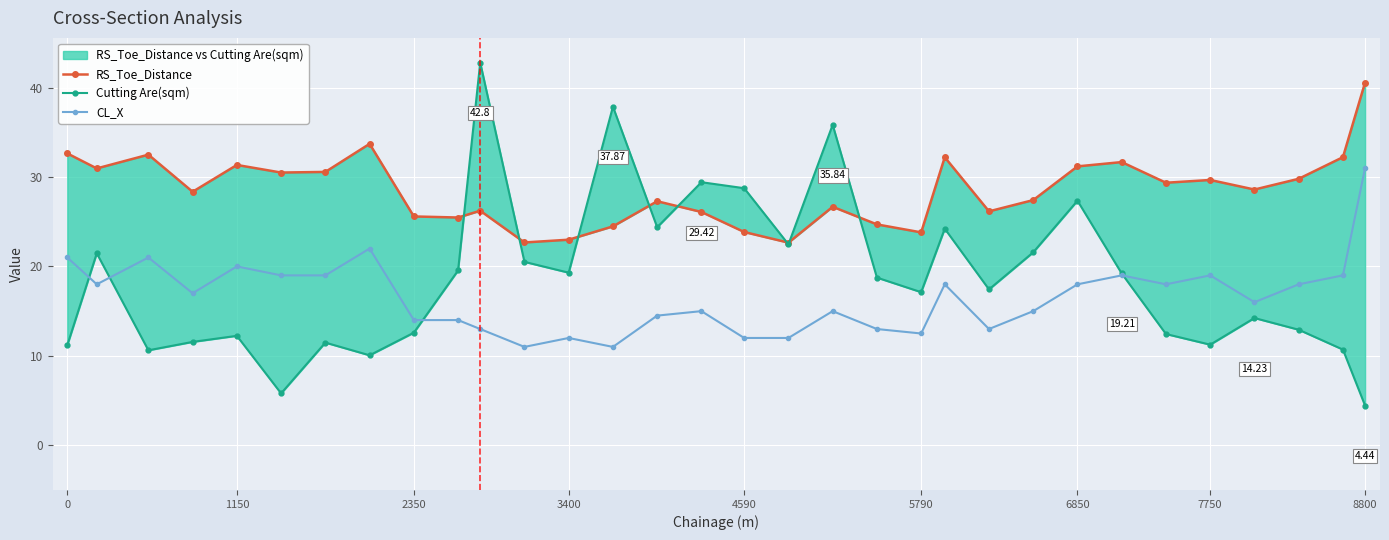

True or false: CL_X has more than 1 points higher than both neighbors.

True